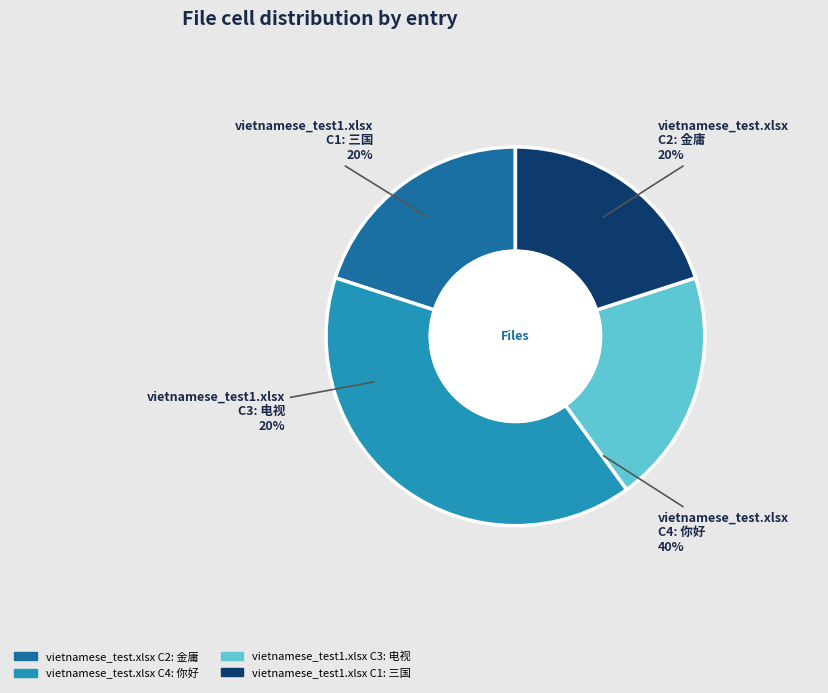

To the nearest percent, what percentage of the pie is vietnamese_test.xlsx (C2)?

20%